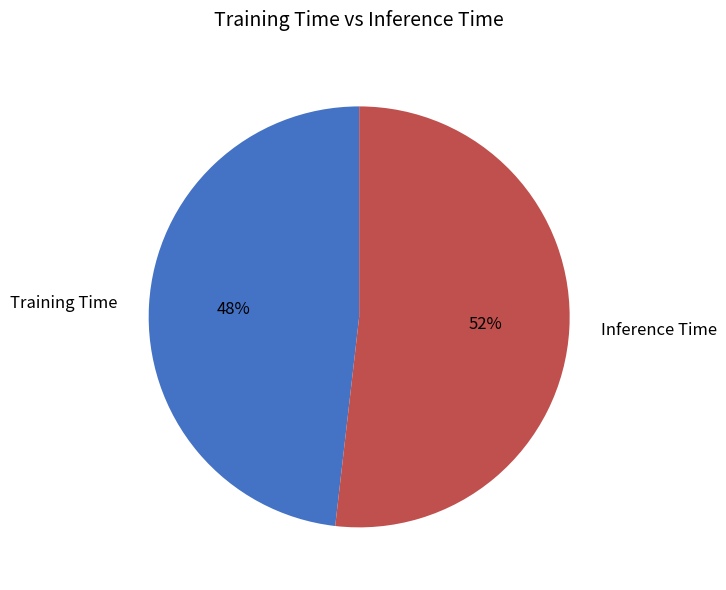

To the nearest percent, what percentage of the pie is Inference Time?

52%